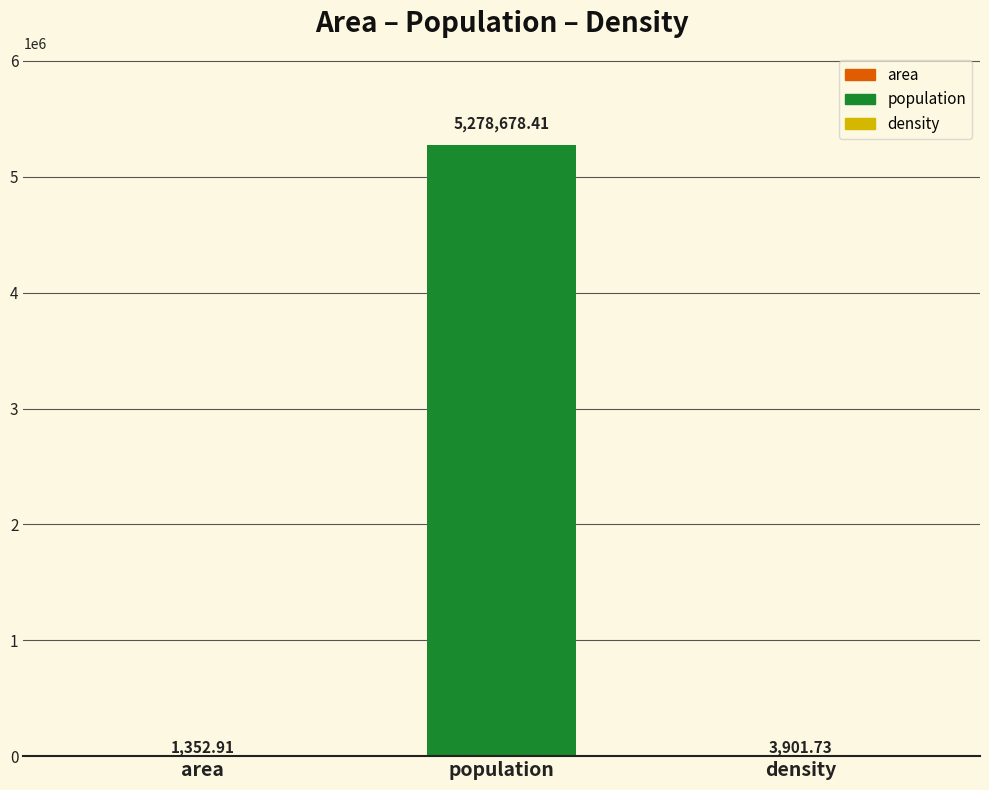

Count the number of categories in the chart.

3